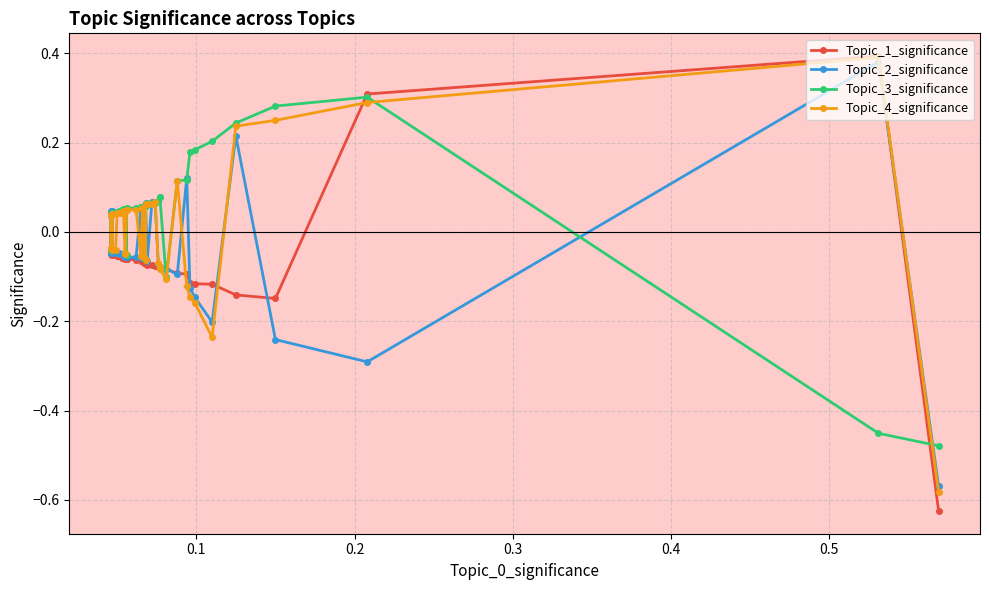

How many lines are shown in the chart?

4